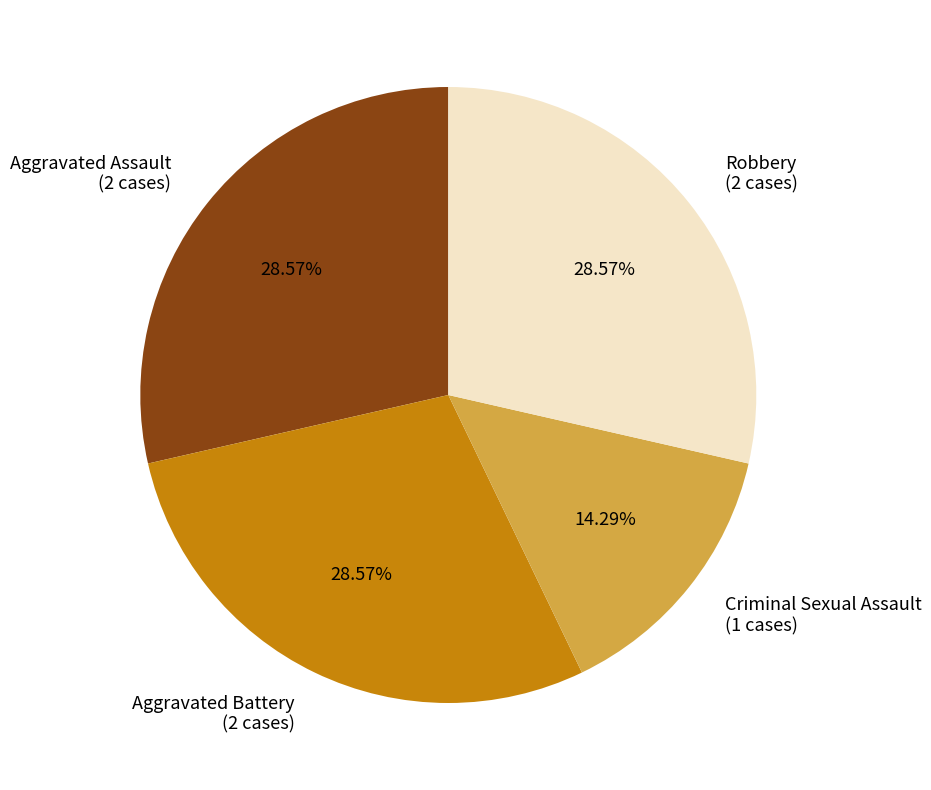

What is the ratio of the value at Robbery (2 cases) to the value at Criminal Sexual Assault (1 cases)?

2.0